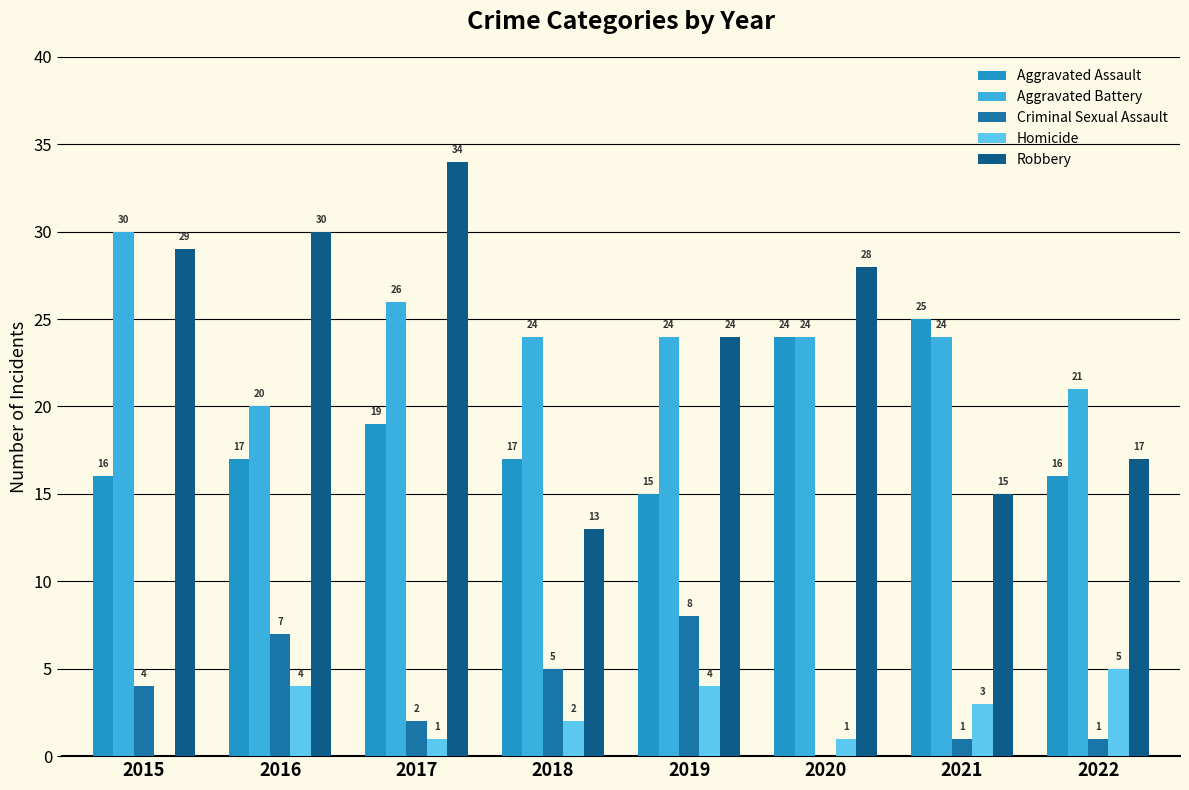

Is the value of Criminal Sexual Assault at 2018 greater than the value of Robbery at 2022?

No